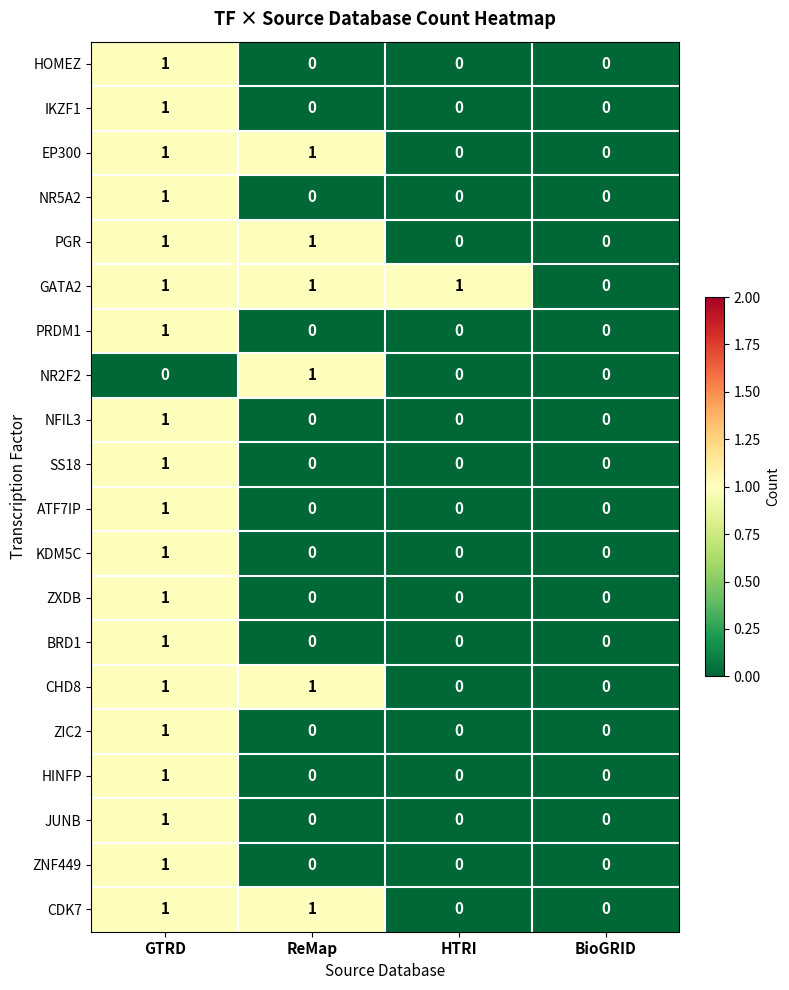

How many ZNF449 values are between 0 and 1?

4